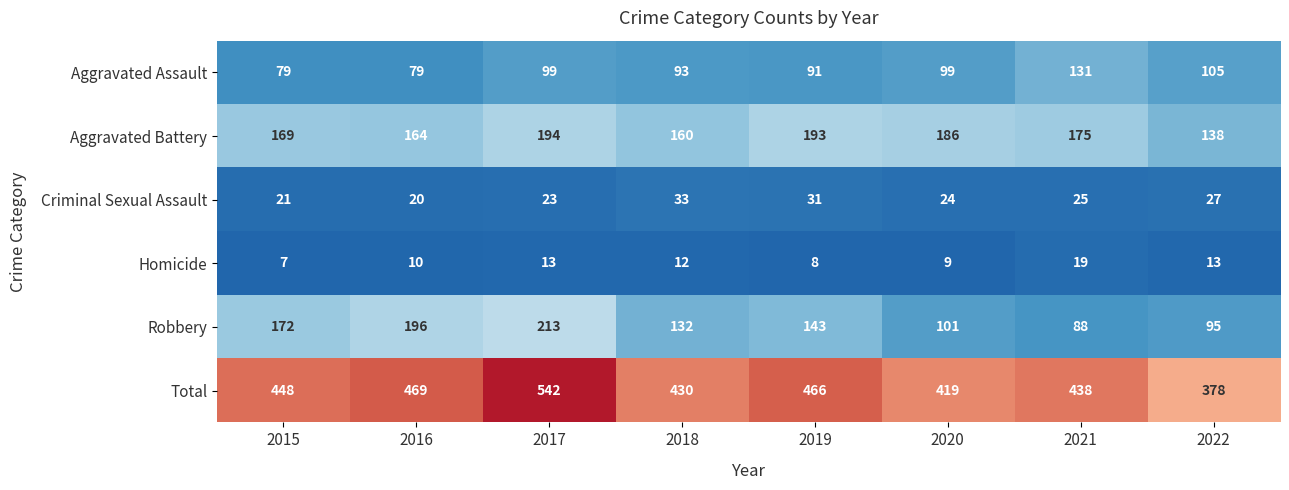

How many values in the Aggravated Battery series are below 175?

4